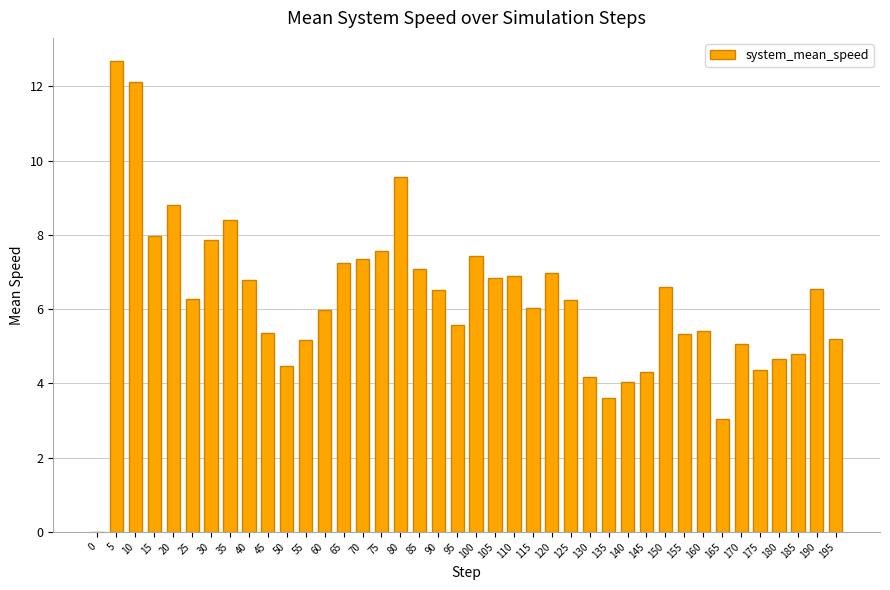

What is the ratio of the value at 110 to the value at 85?

1.0